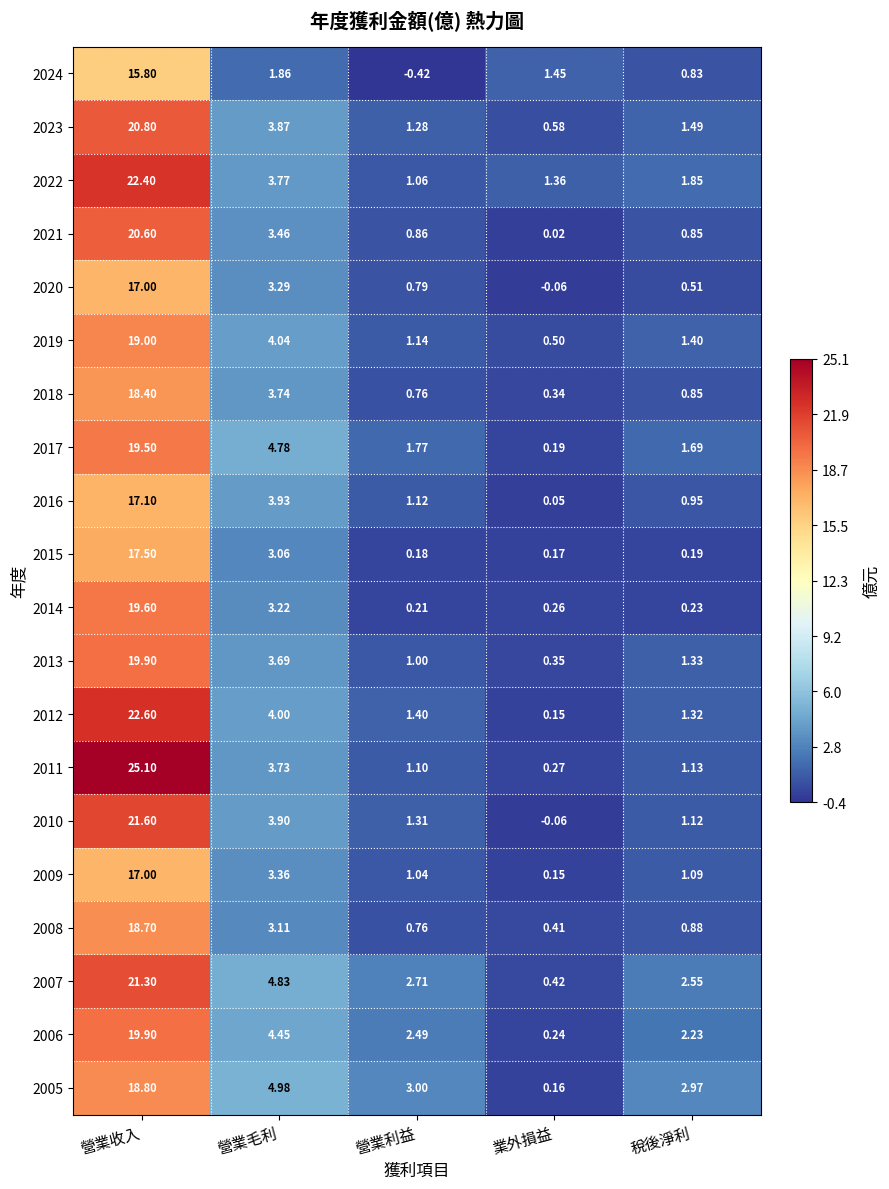

What is the total value across all series at 營業利益?

23.6